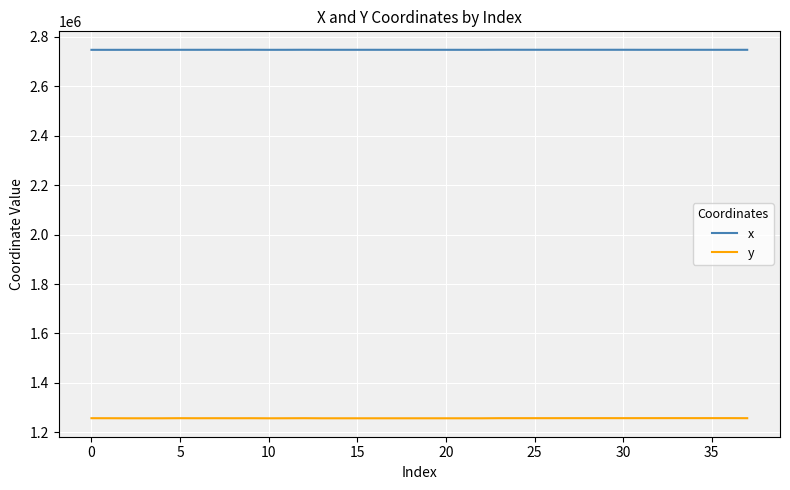

What is the highest value of the x series?

2747665.8